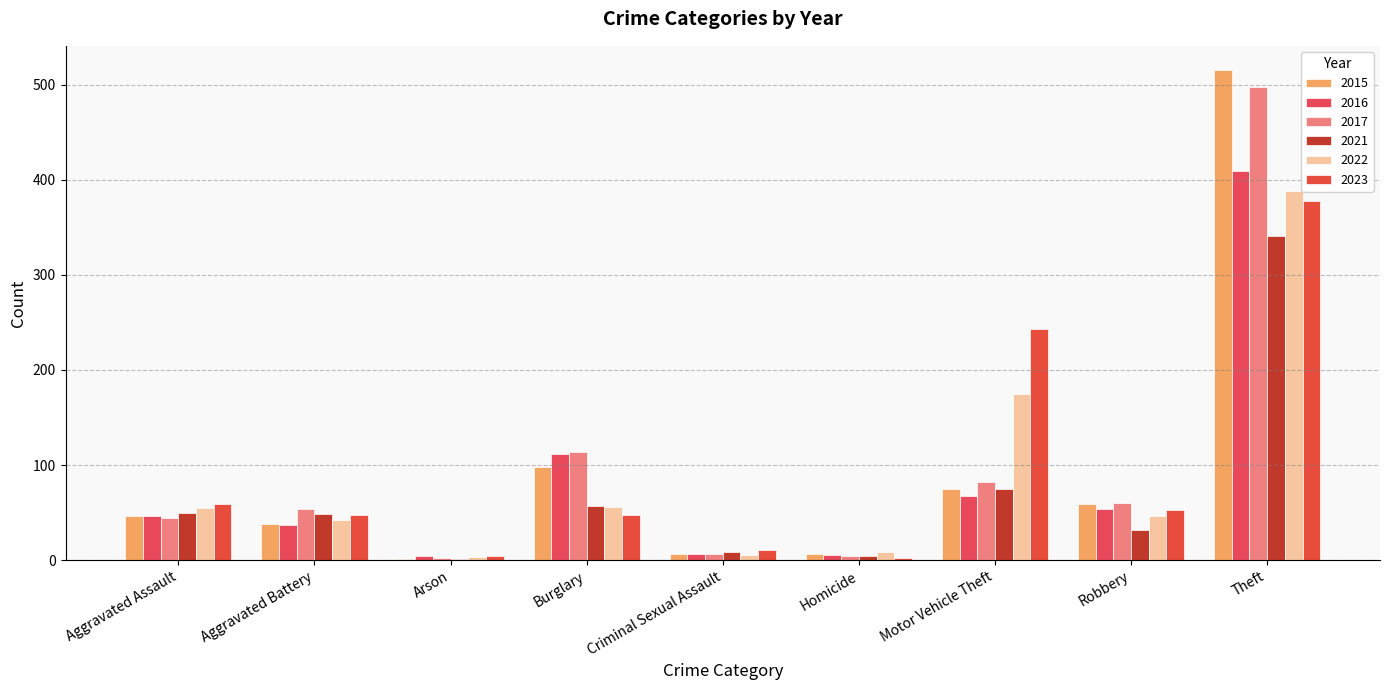

Which series has the widest spread of values?

2015